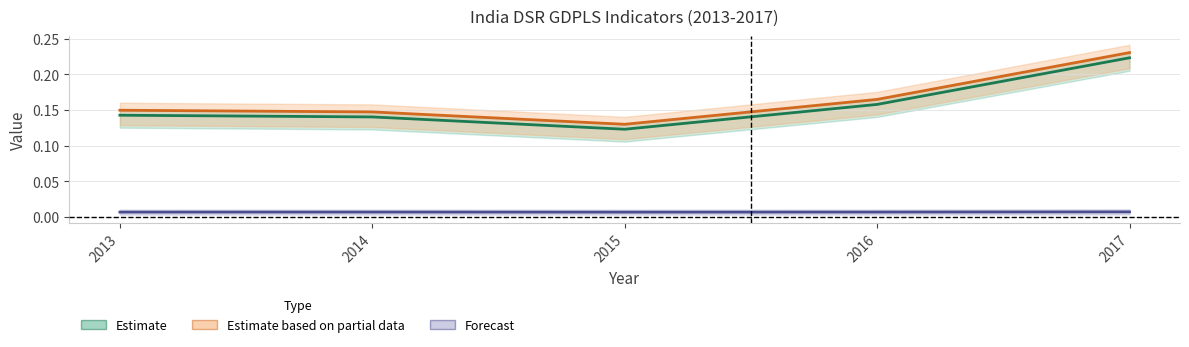

Is it true that DefVC_DSR_GDPLS equals 0.2 at 2016?

True